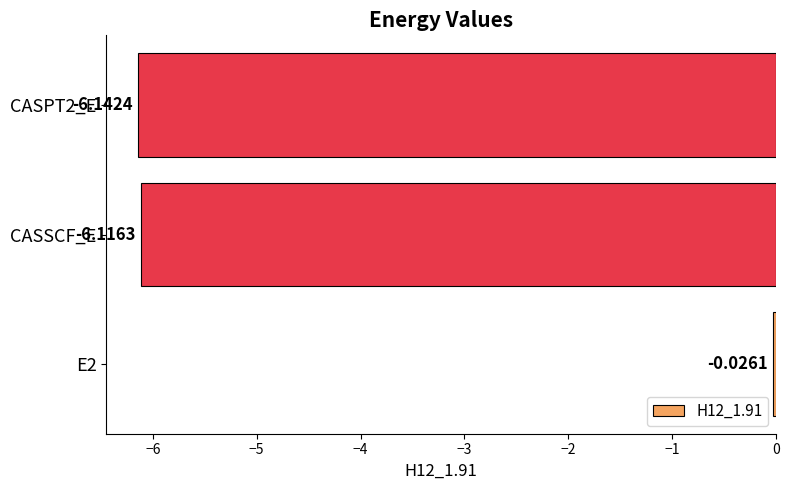

At which category does the chart reach its minimum across all series?

CASPT2_E